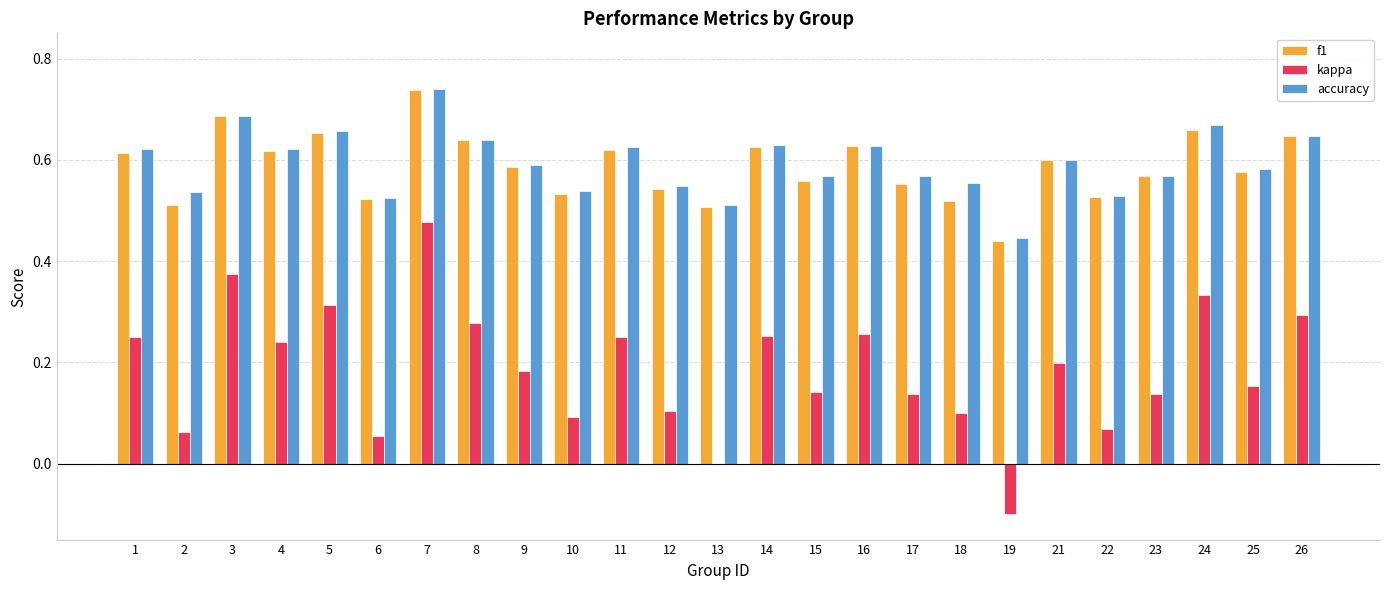

At which category is the sum across all series the highest?

7